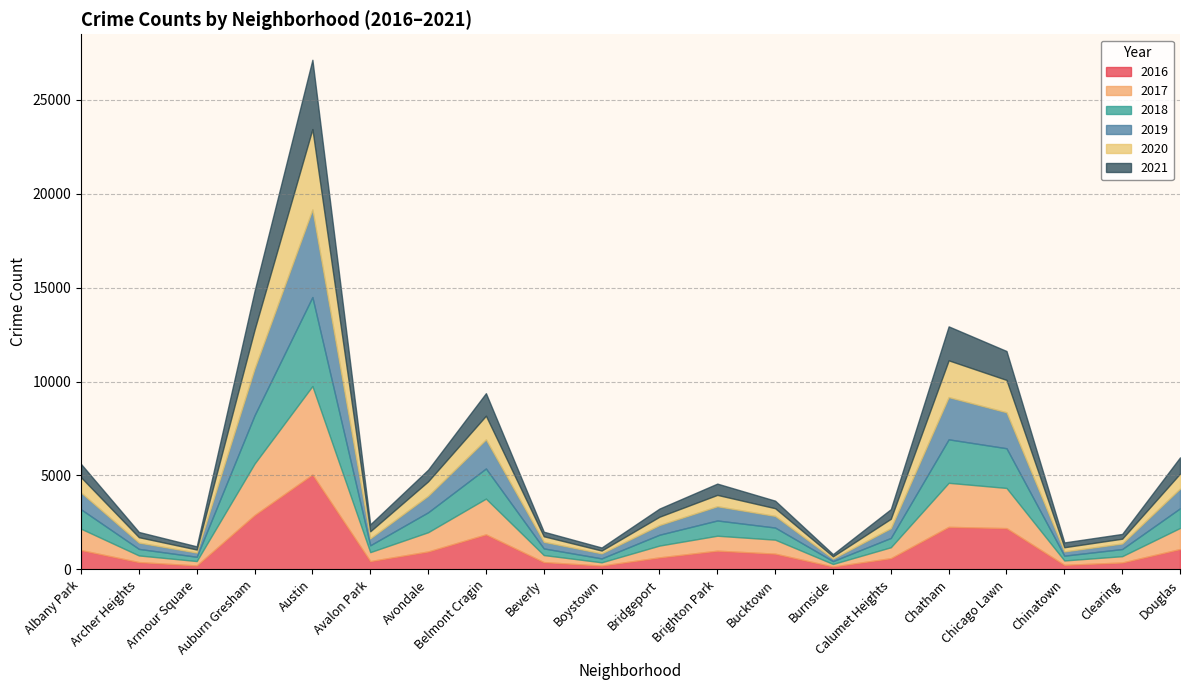

At which label does 2019 reach its peak?

Austin